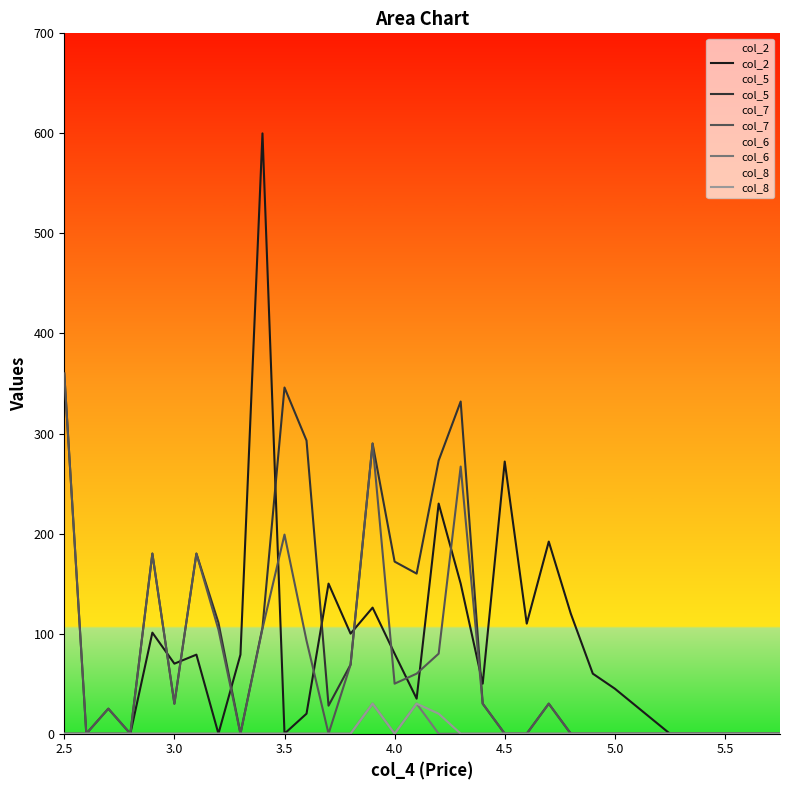

Reading left to right, what are all the values shown in this chart?

col_2: 0	0	0	0	101	70	79	0	79	600	0	20	150	100	126	80	35	230	150	50	272	110	192	120	60	45	0	0	0
col_5: 360	0	25	0	180	30	180	111	0	106	346	293	28	69	290	172	160	273	332	30	0	0	30	0	0	0	0	0	0
col_7: 360	0	25	0	180	30	180	104	0	105	199	93	0	69	290	50	60	80	267	30	0	0	30	0	0	0	0	0	0
col_6: 0	0	0	0	0	0	0	0	0	0	0	0	0	0	30	0	30	0	0	0	0	0	0	0	0	0	0	0	0
col_8: 0	0	0	0	0	0	0	0	0	0	0	0	0	0	30	0	30	20	0	0	0	0	0	0	0	0	0	0	0